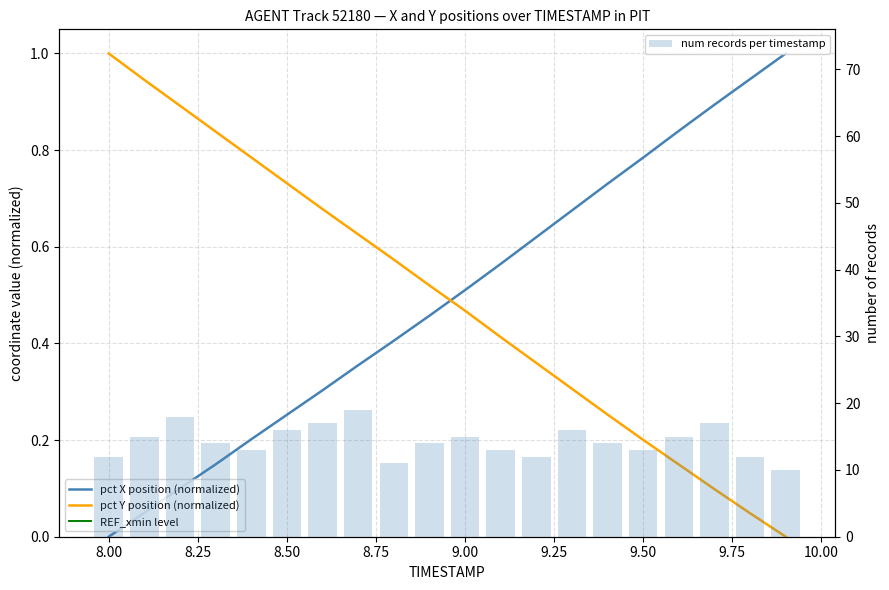

Reading left to right, list all the values displayed in this chart.

X: 0.0	0.0	0.1	0.1	0.2	0.3	0.3	0.4	0.4	0.5	0.5	0.6	0.6	0.7	0.7	0.8	0.8	0.9	0.9	1.0
Y: 1.0	0.9	0.9	0.8	0.8	0.7	0.7	0.6	0.6	0.5	0.5	0.4	0.4	0.3	0.3	0.2	0.1	0.1	0.0	0.0